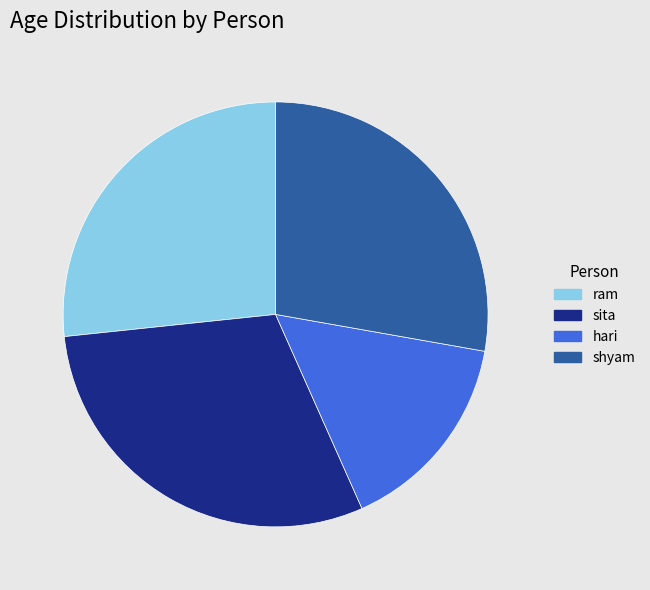

Which slice is the largest?

sita